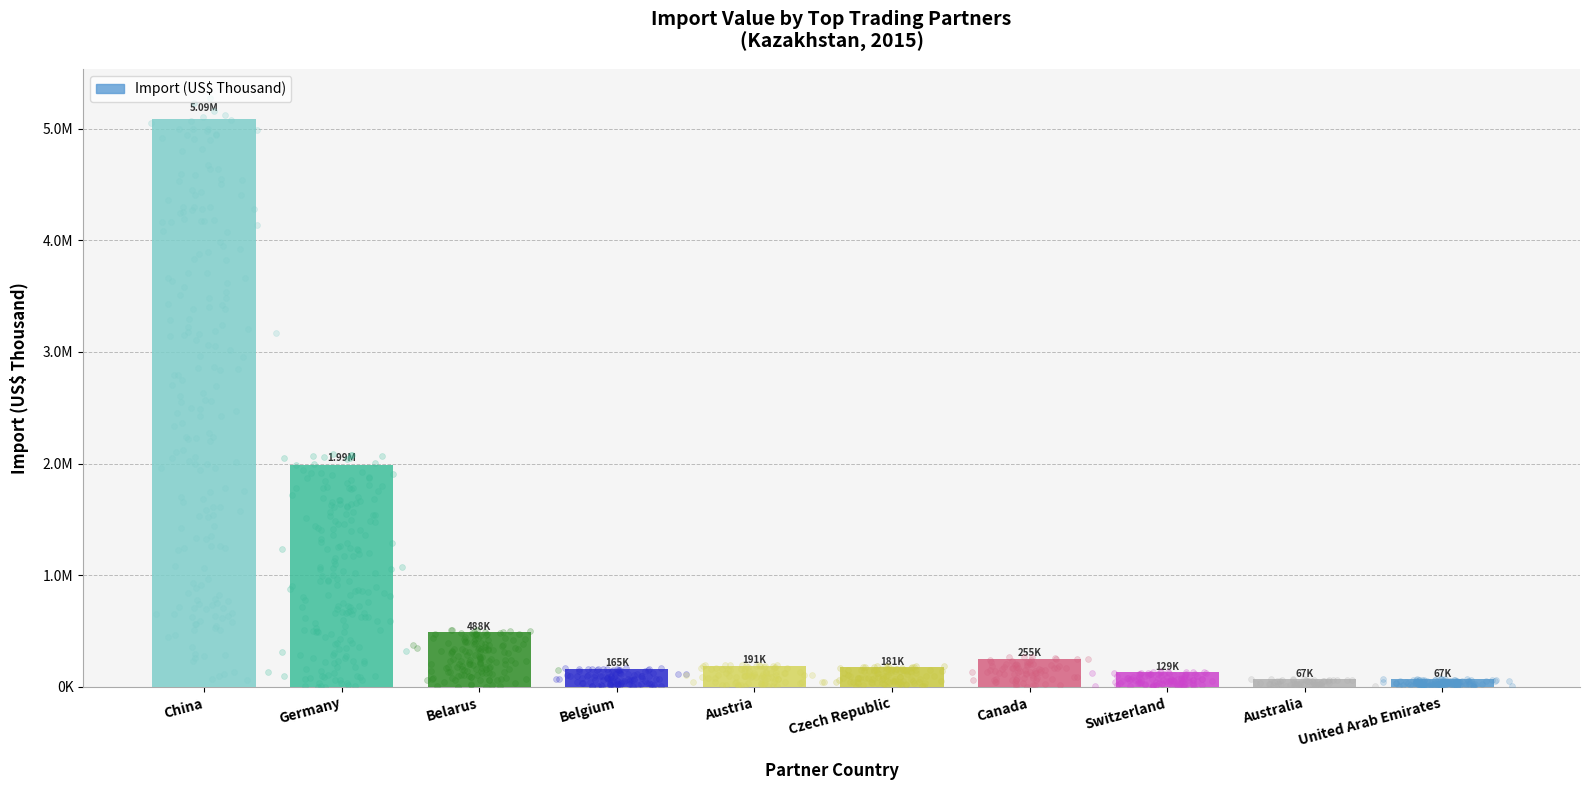

Which has a higher value, Czech Republic or Canada?

Canada